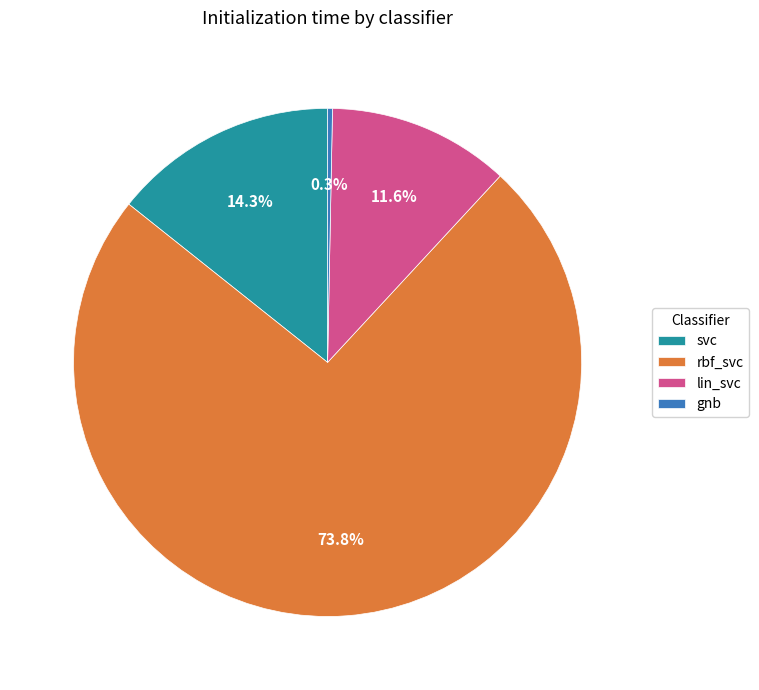

Does any single category account for the majority?

Yes